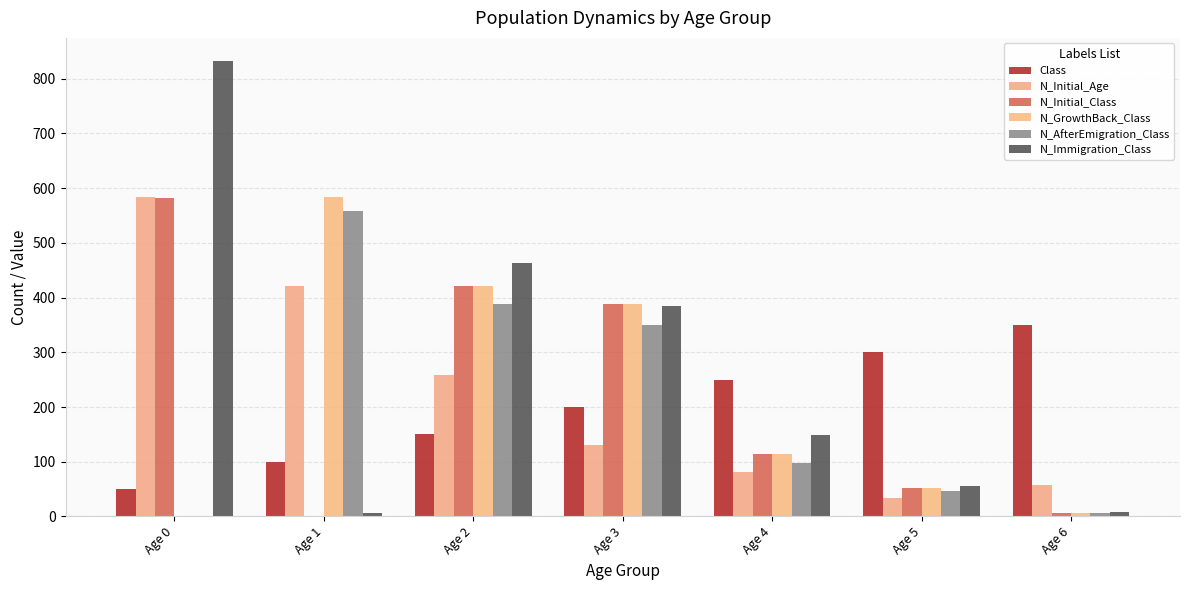

Reading left to right, extract all data points from this chart.

Class: Age 0=50	Age 1=100	Age 2=150	Age 3=200	Age 4=250	Age 5=300	Age 6=350
N_Initial_Age: Age 0=583	Age 1=422	Age 2=259	Age 3=130	Age 4=81	Age 5=33	Age 6=58
N_Initial_Class: Age 0=582	Age 1=1	Age 2=422	Age 3=389	Age 4=114	Age 5=52	Age 6=6
N_GrowthBack_Class: Age 0=0	Age 1=583	Age 2=422	Age 3=389	Age 4=114	Age 5=52	Age 6=6
N_AfterEmigration_Class: Age 0=0	Age 1=559	Age 2=389	Age 3=350	Age 4=98	Age 5=46	Age 6=6
N_Immigration_Class: Age 0=833	Age 1=7	Age 2=463	Age 3=384	Age 4=148	Age 5=56	Age 6=8